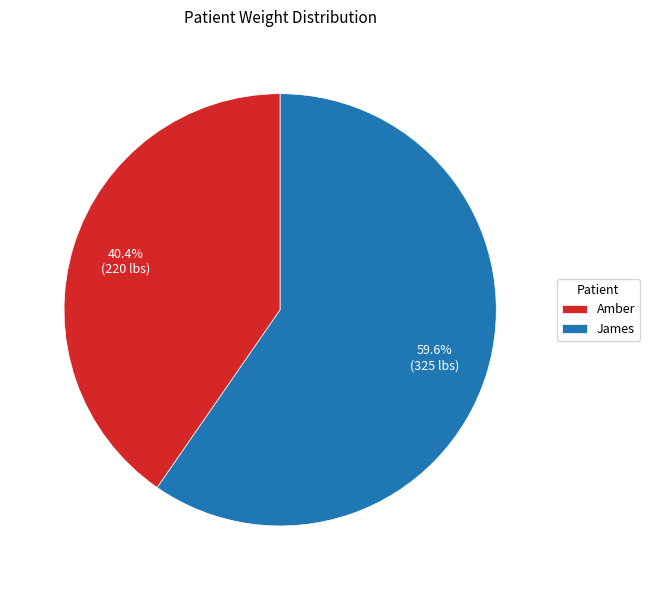

Rank the categories by value from lowest to highest.

Amber, James